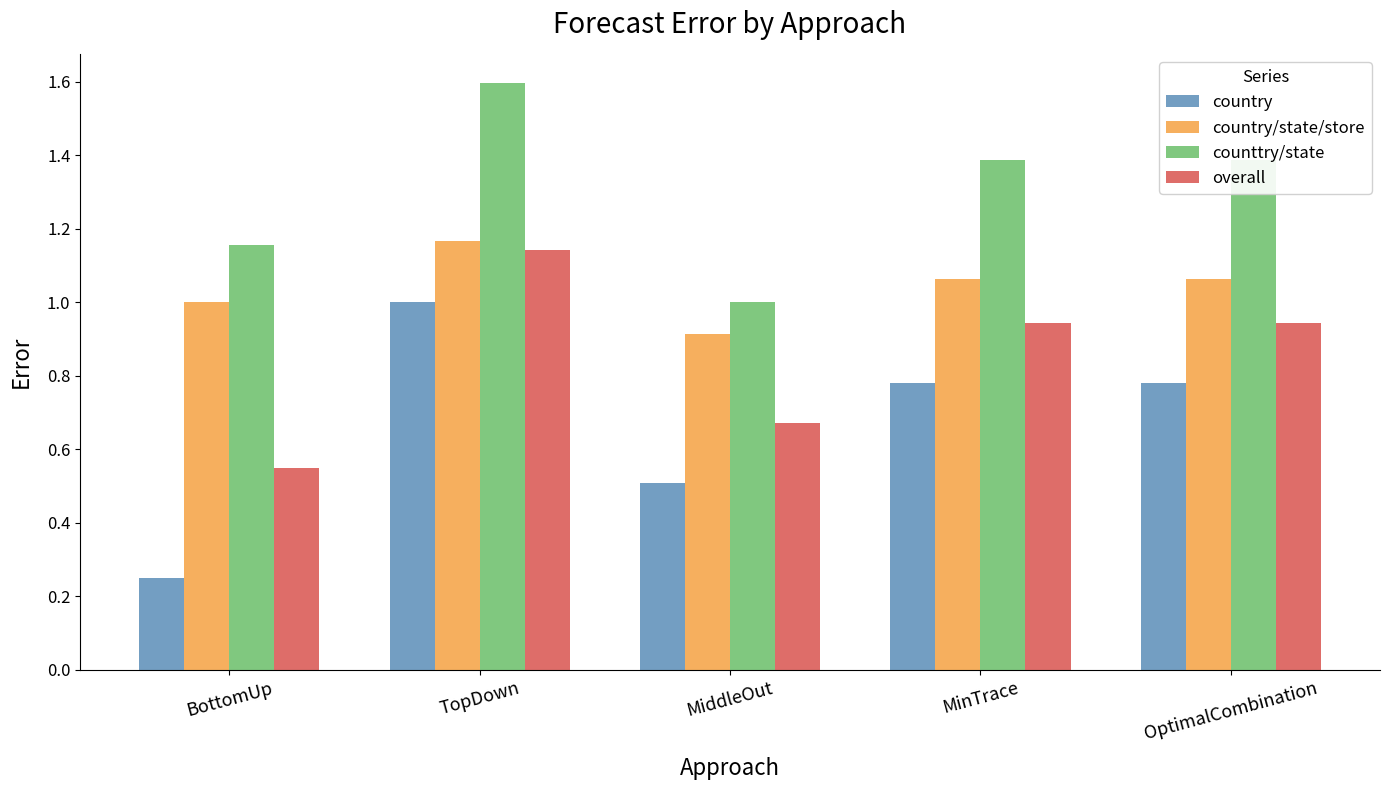

What position from the left is OptimalCombination?

5